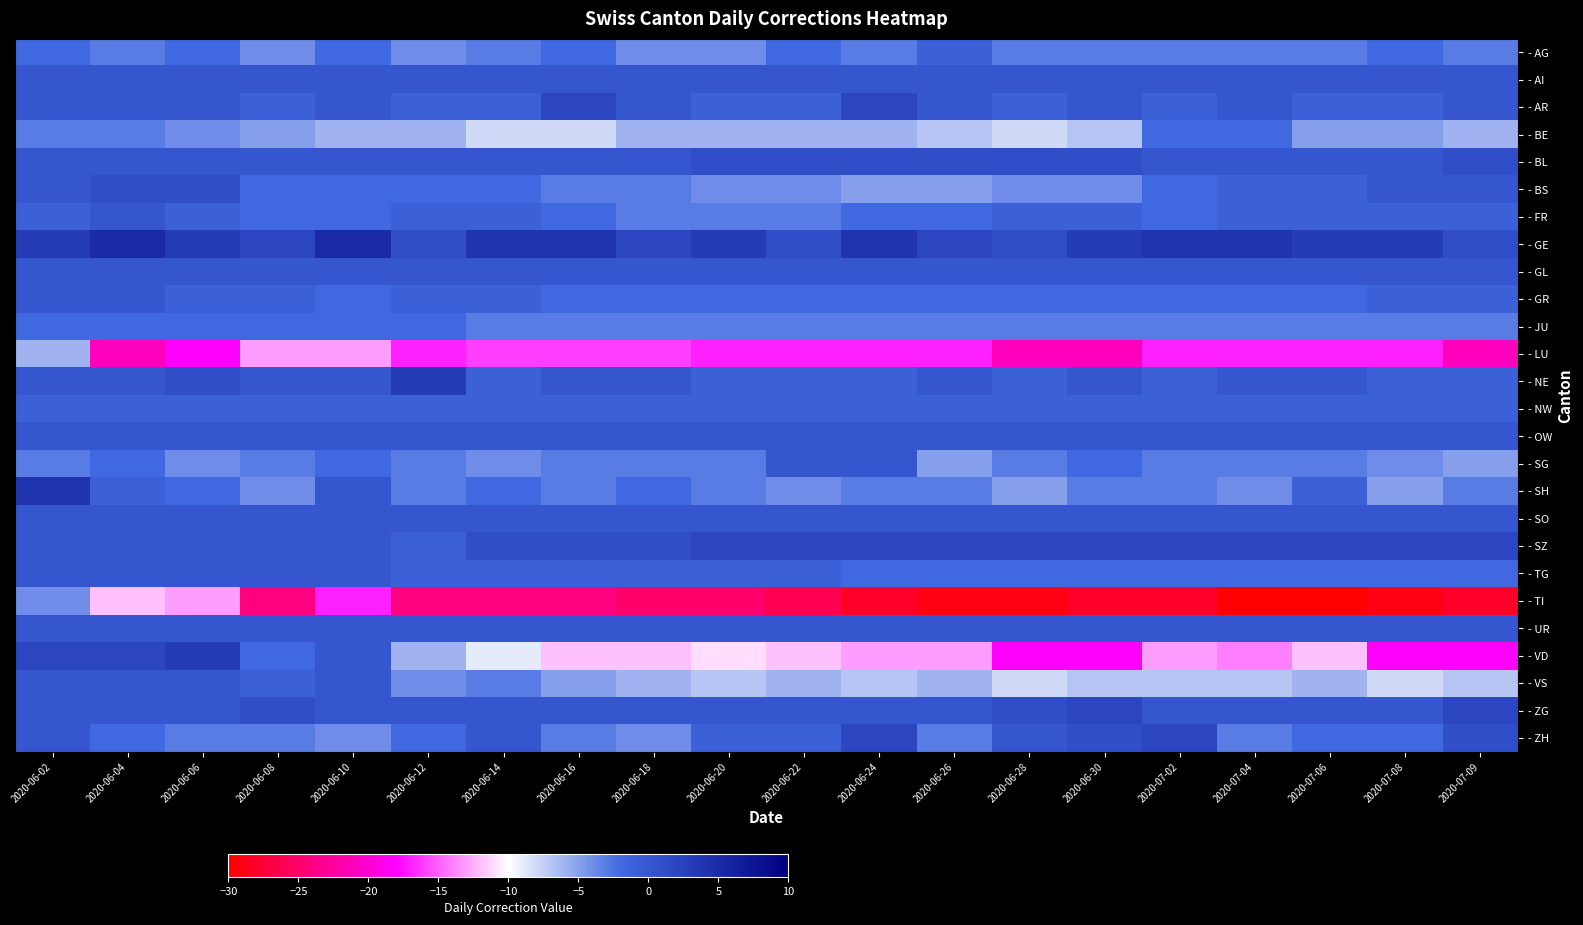

What is the difference between the highest and lowest values at 2020-06-18?

27